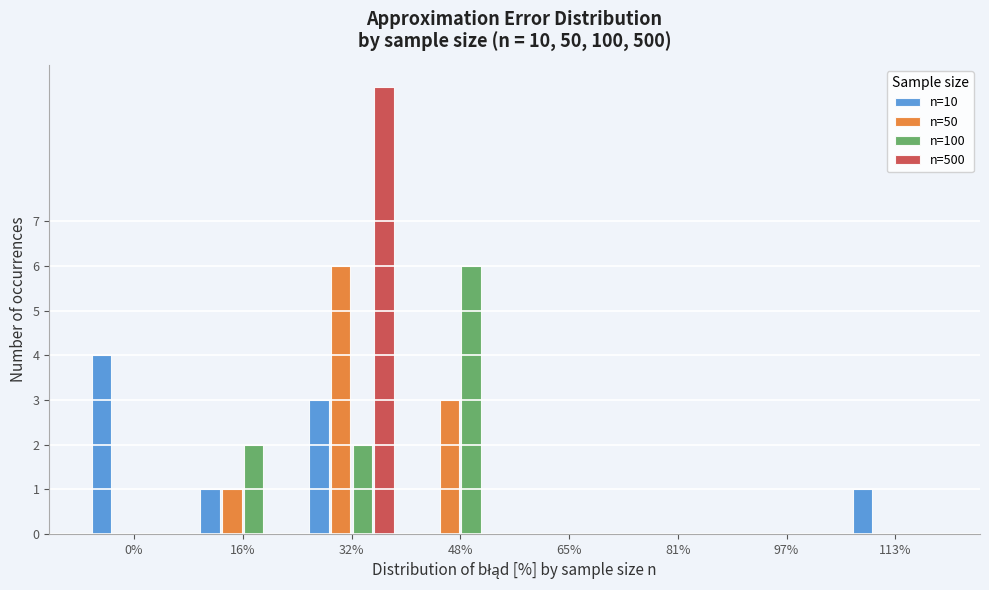

Between 32% and 113%, which series saw the biggest shift?

n=500